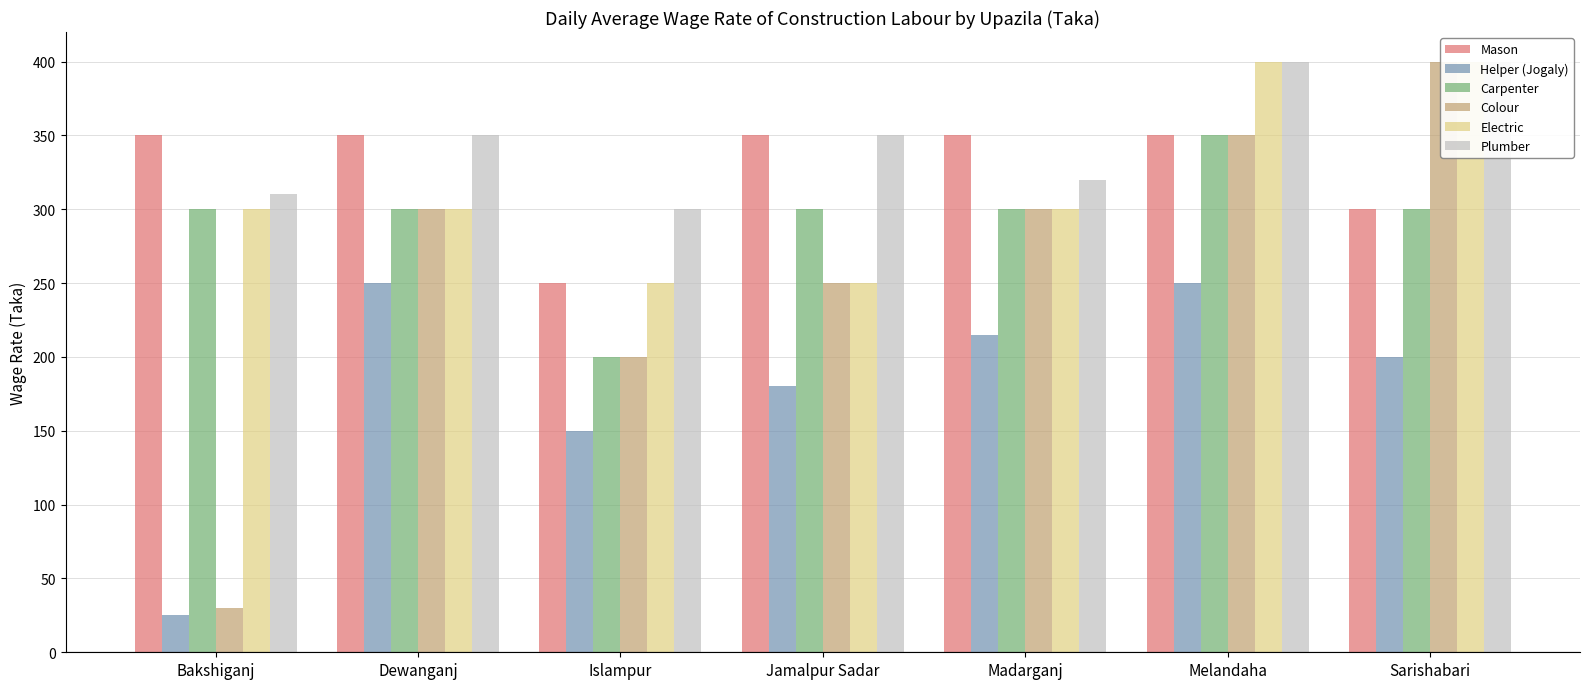

How many values in the Helper (Jogaly) series exceed 200?

3